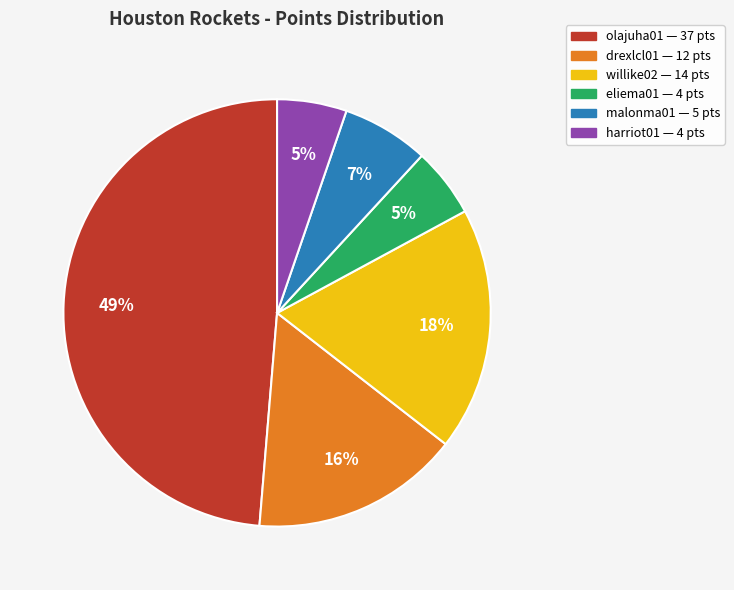

Is it true that malonma01 is 14% of the pie?

False